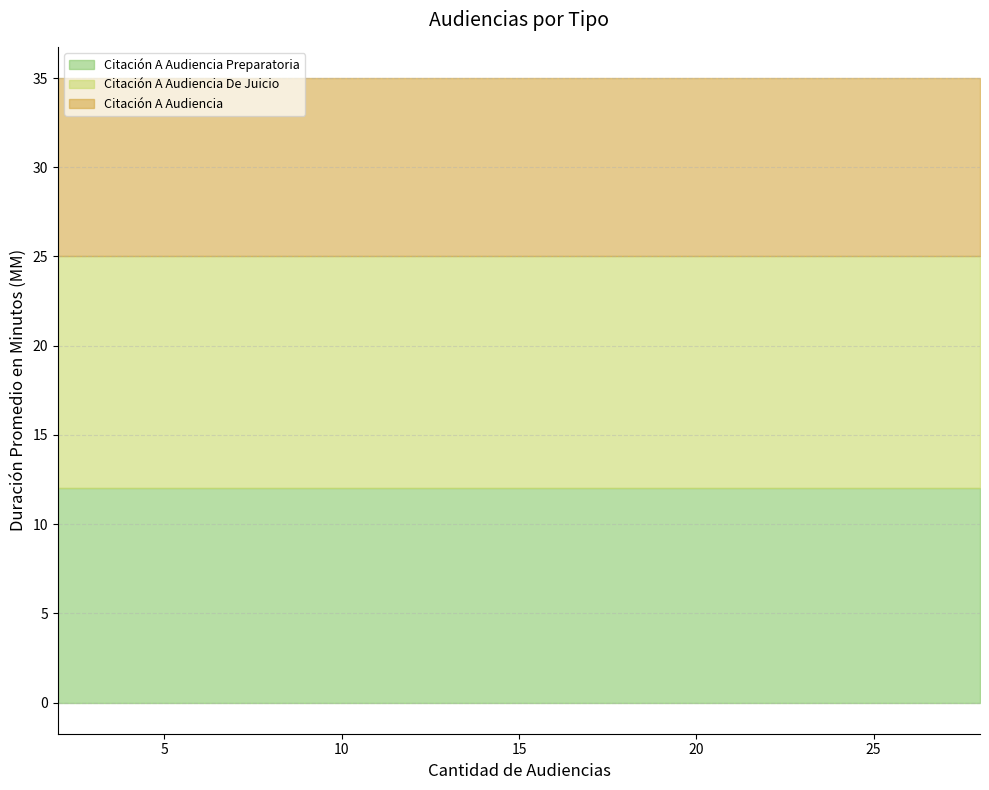

The value of Citación A Audiencia at Mes is 7. True or false?

False